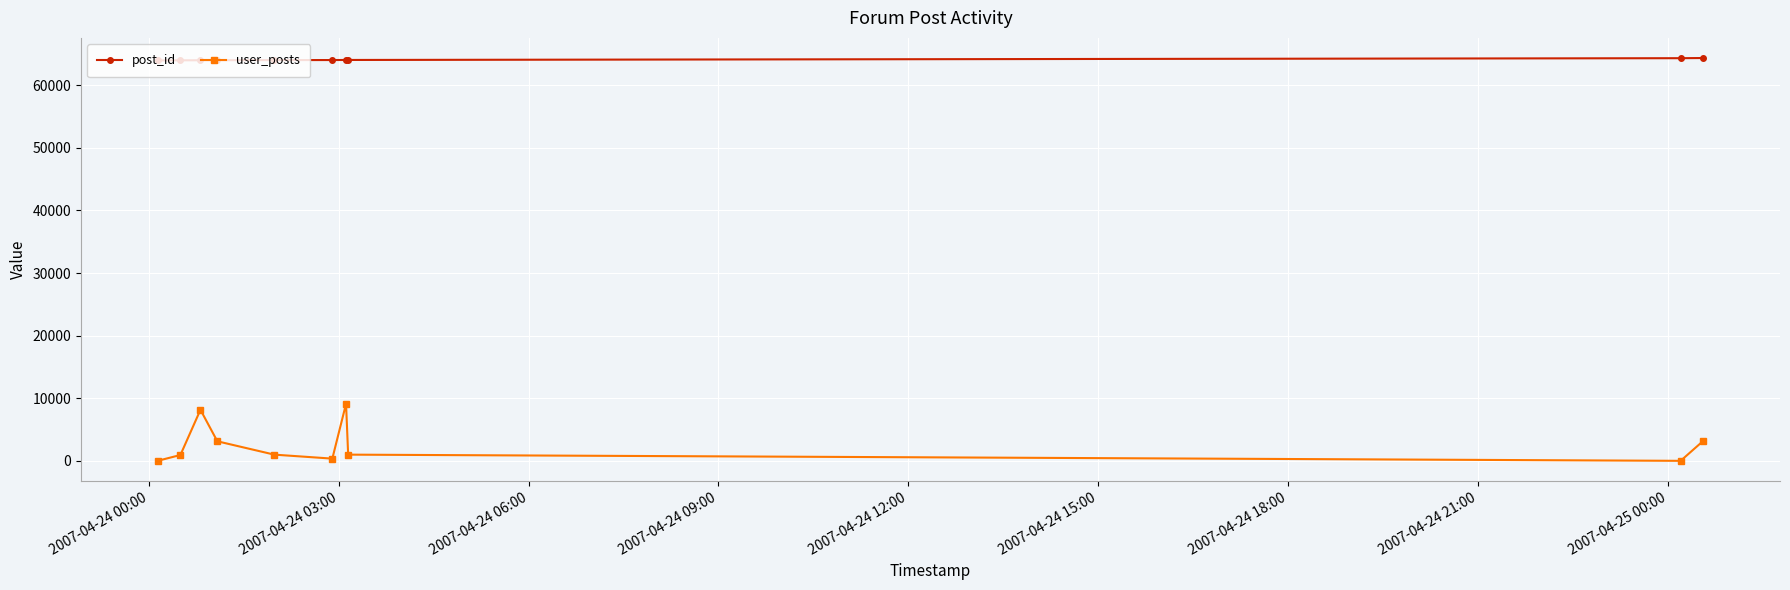

What is the maximum value for user_posts?

9122